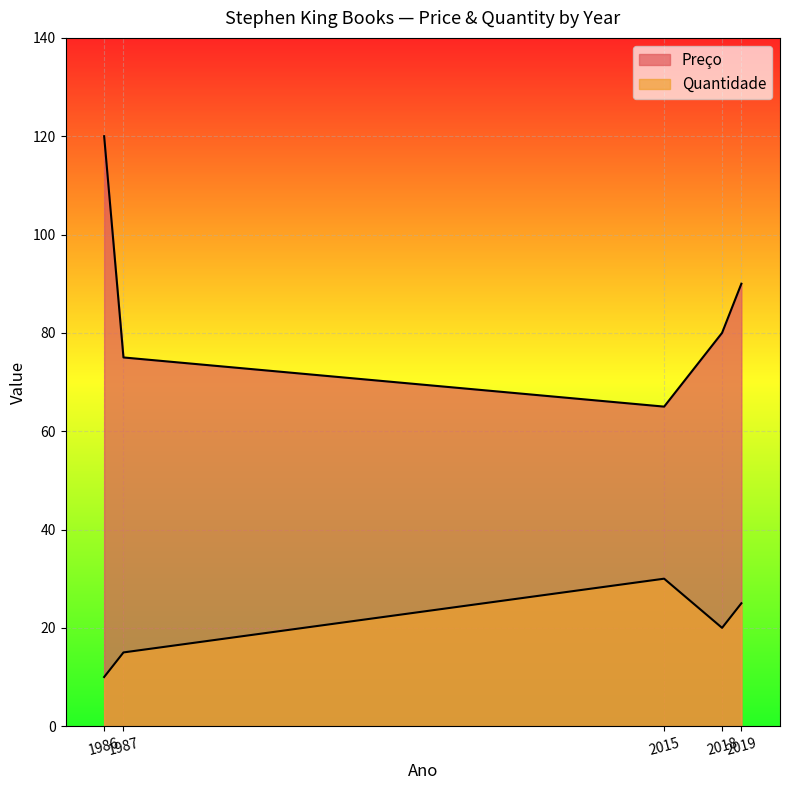

Rank the series at 2019 from lowest to highest value.

Quantidade, Preço